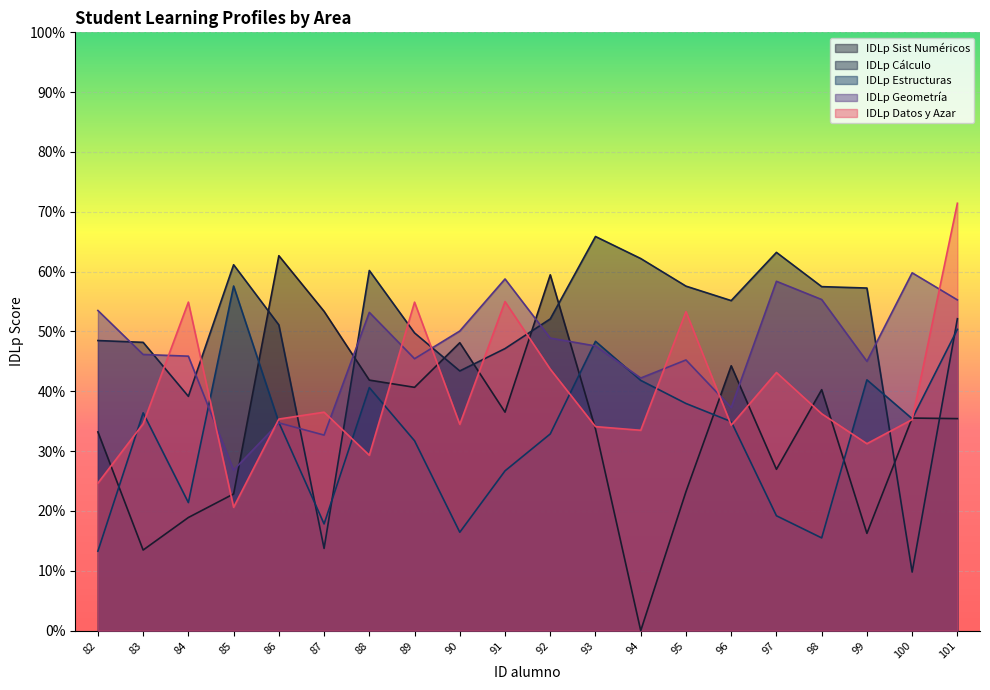

Which category has the lowest value across all series?

94